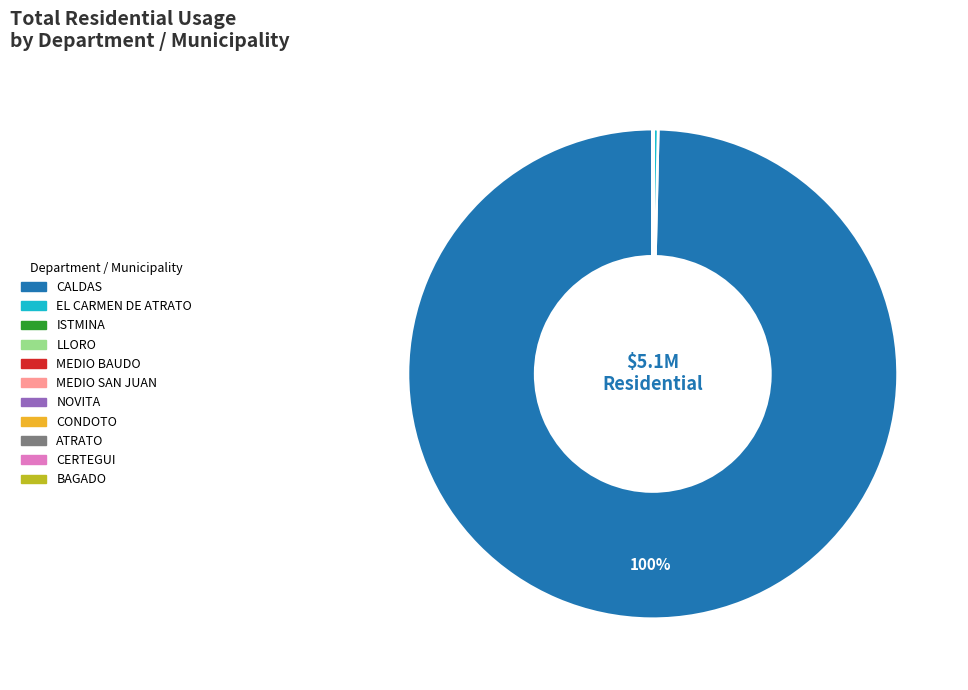

To the nearest percent, what is the average slice percentage?

9%